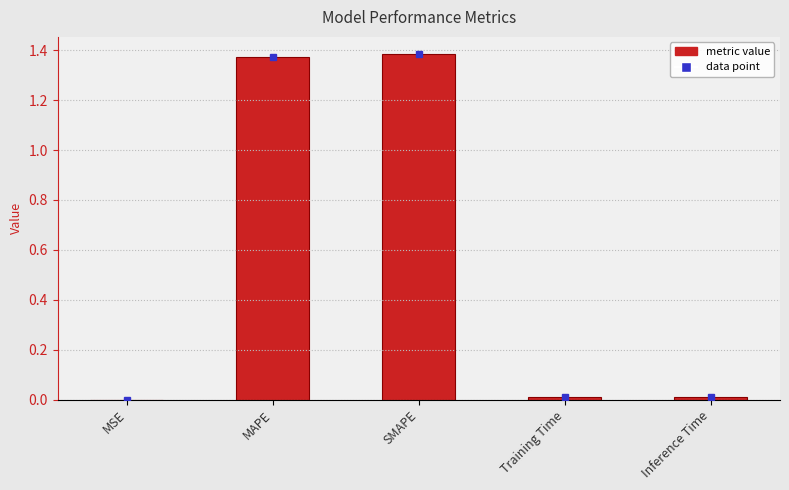

Which has a higher value, MAPE or Inference Time?

MAPE